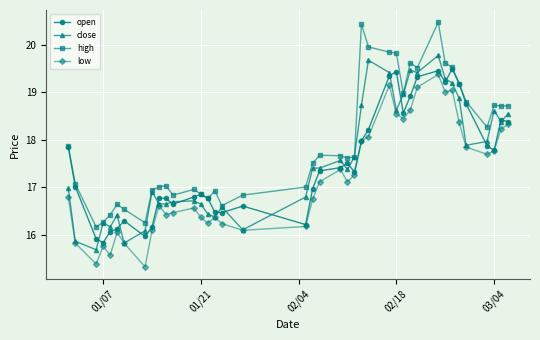

What is the smallest value displayed?

15.3